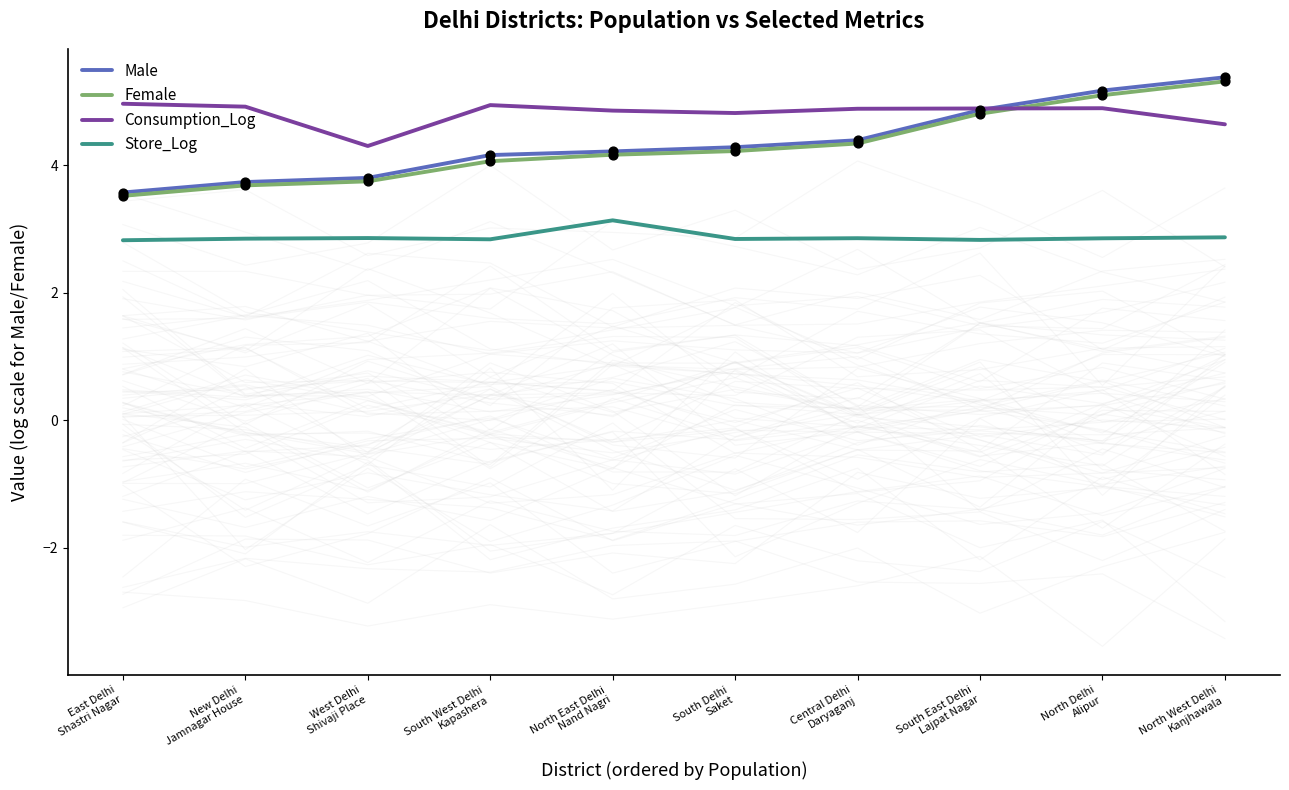

Which series contains the lowest Y value?

Store_Log